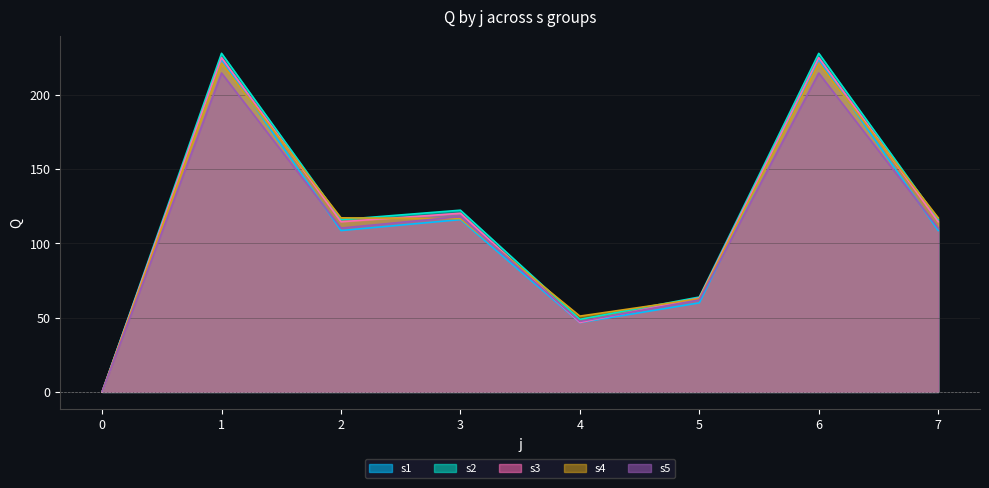

Reading left to right, transcribe all the data shown in this chart.

s1: 0=0.0	1=223.9	2=108.5	3=115.9	4=46.6	5=59.9	6=223.9	7=108.5
s2: 0=0.0	1=227.7	2=115.9	3=122.2	4=48.8	5=63.8	6=227.7	7=115.9
s3: 0=0.0	1=224.8	2=114.5	3=120.2	4=46.7	5=63.2	6=224.8	7=114.5
s4: 0=0.0	1=221.1	2=117.1	3=116.5	4=51.0	5=62.7	6=221.1	7=117.1
s5: 0=0.0	1=214.5	2=110.2	3=117.9	4=47.4	5=61.9	6=214.5	7=110.2